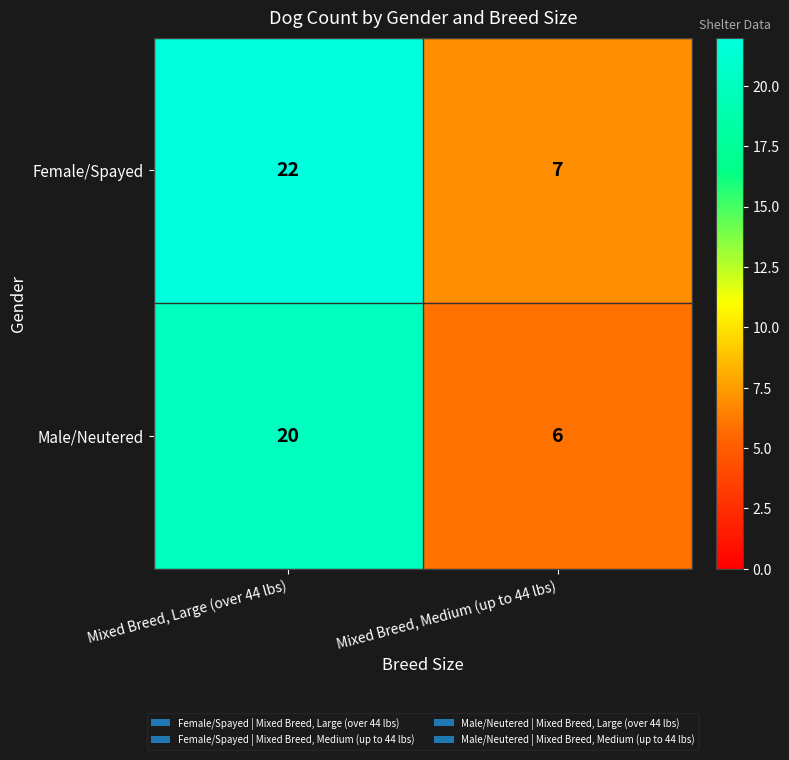

Which series changed the most between Mixed Breed, Large (over 44 lbs) and Mixed Breed, Medium (up to 44 lbs)?

Female/Spayed